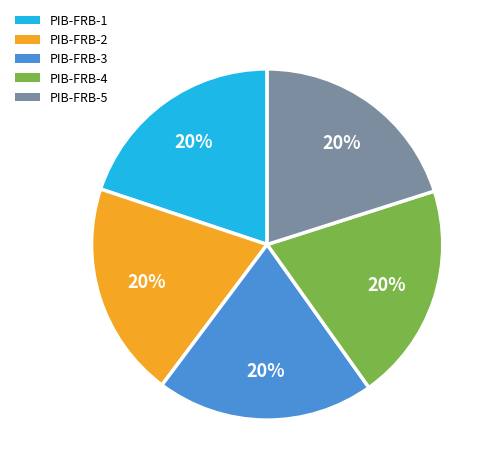

Approximately how many times larger is the value at PIB-FRB-3 compared to PIB-FRB-4?

1.0